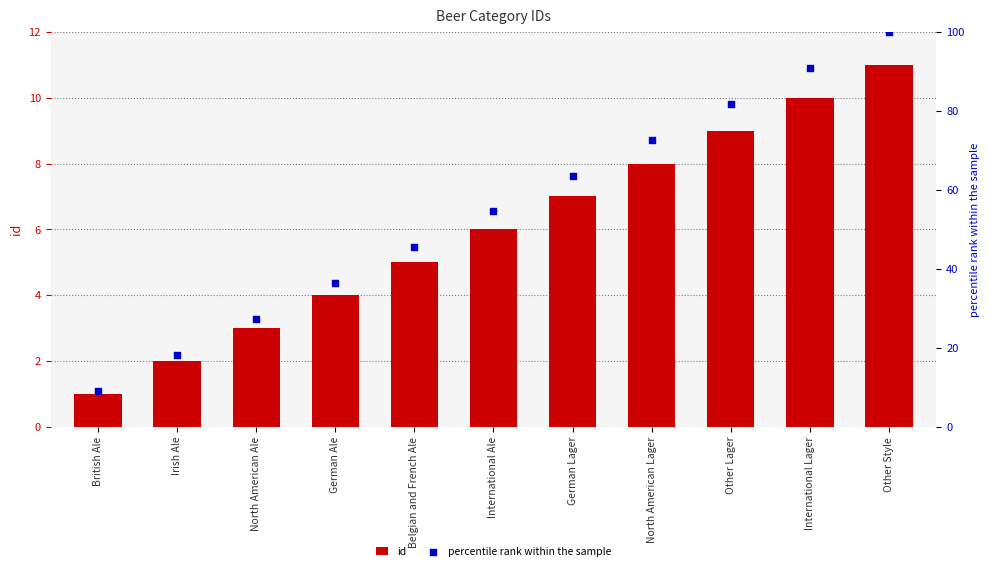

Which series has the largest total across all categories?

percentile rank within the sample